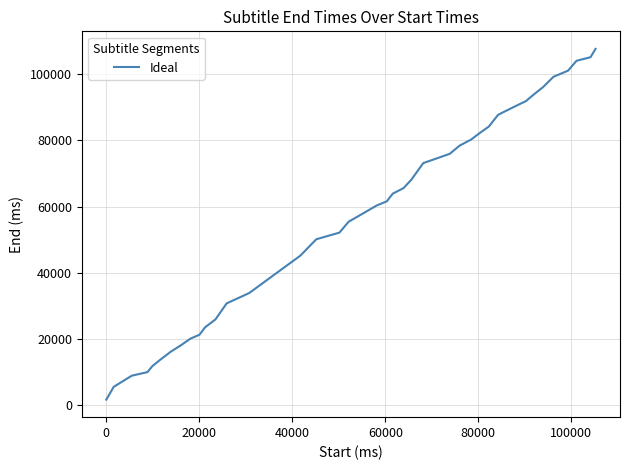

What is the greatest value displayed?

107720